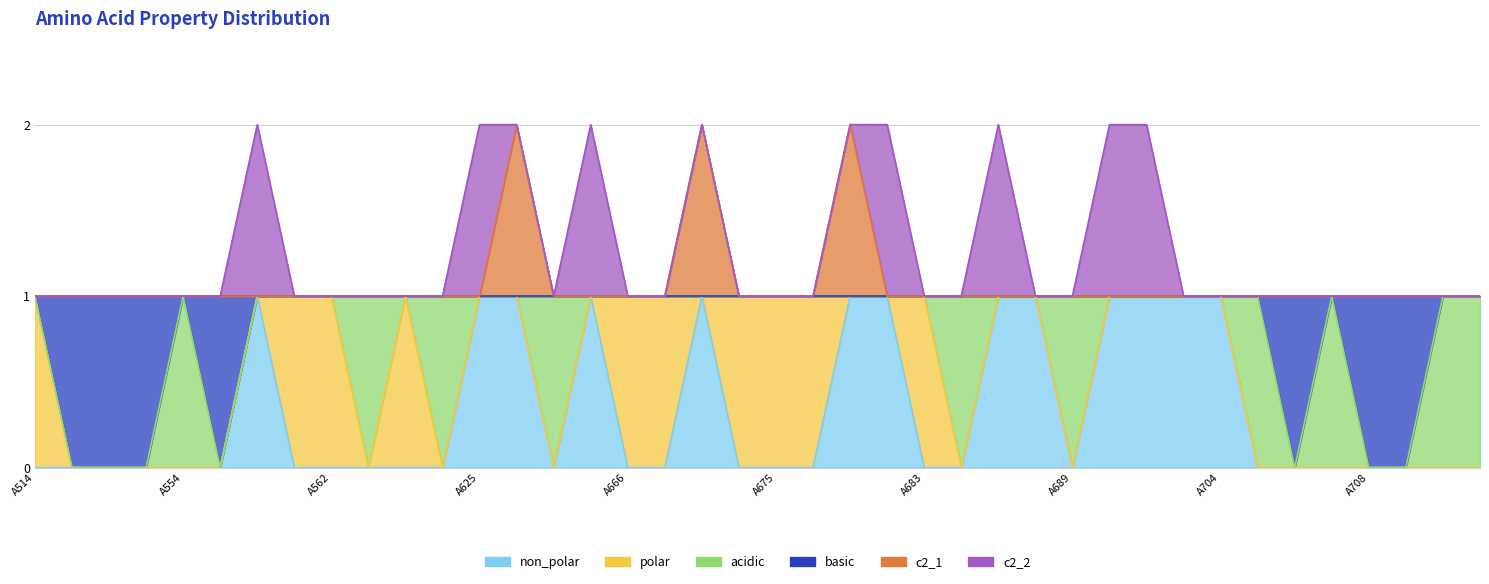

How many data points does each series have?

40